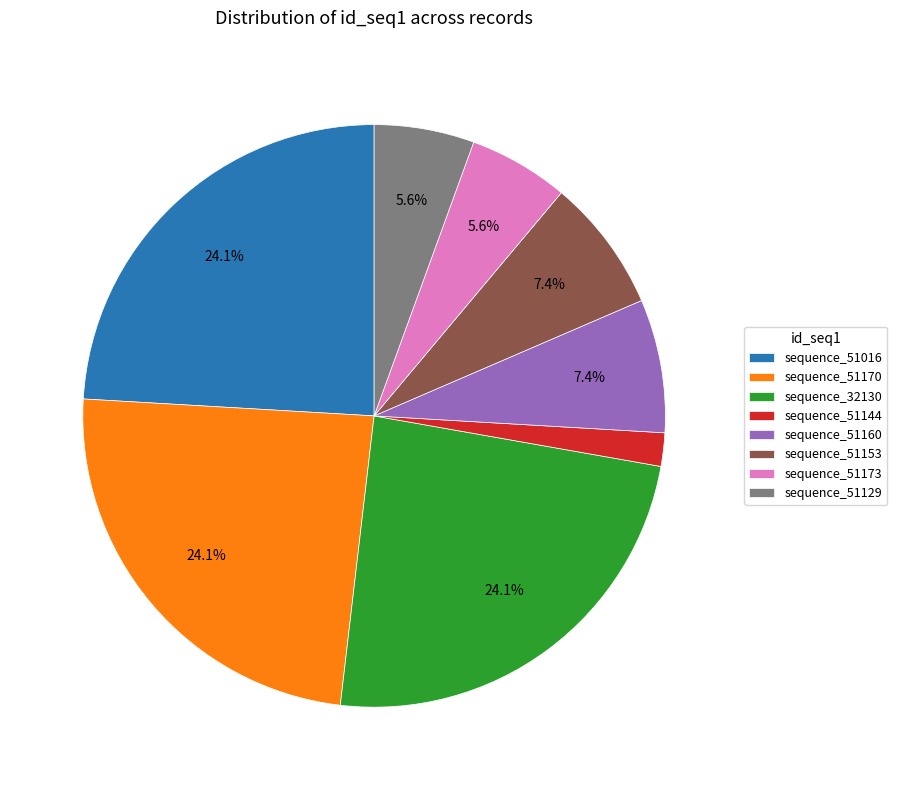

What percentage is NOT represented by sequence_51153?

92.6%